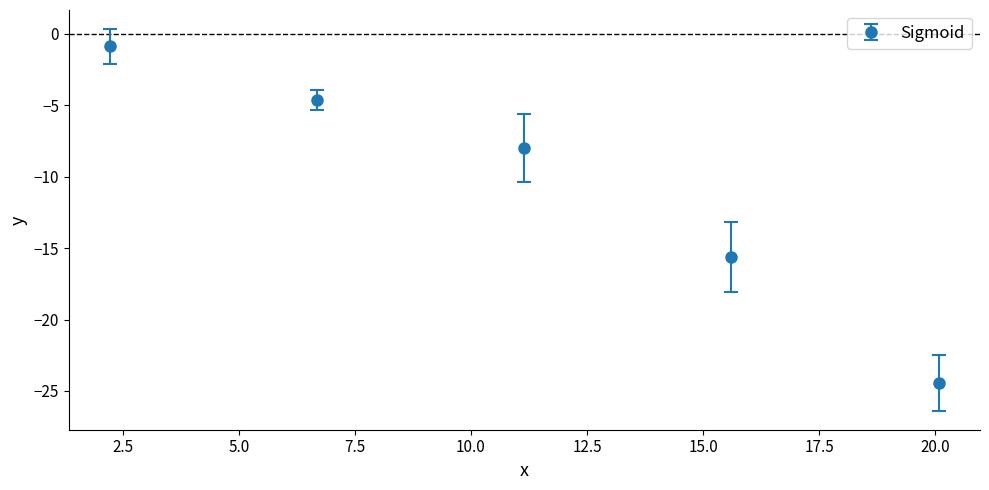

What is the value of the 5th point from the left?

-24.4